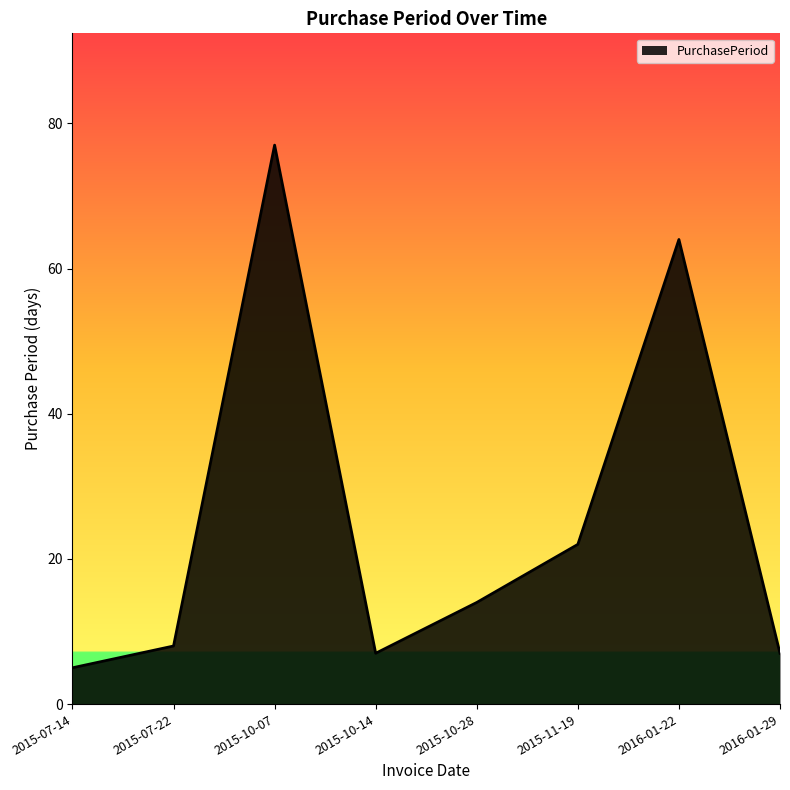

At which category does the chart reach its minimum across all series?

2015-07-14